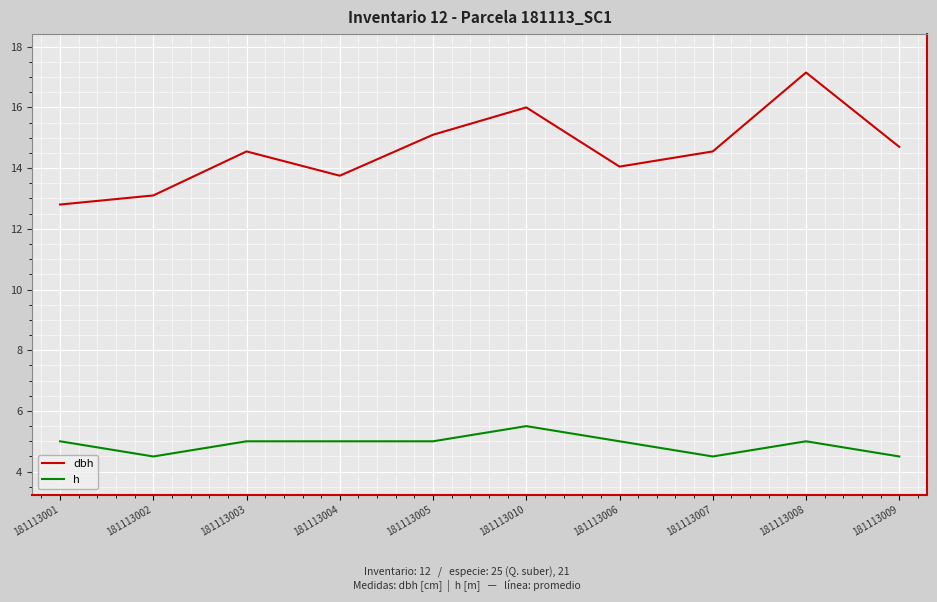

True or false: dbh and h intersect in this chart.

False